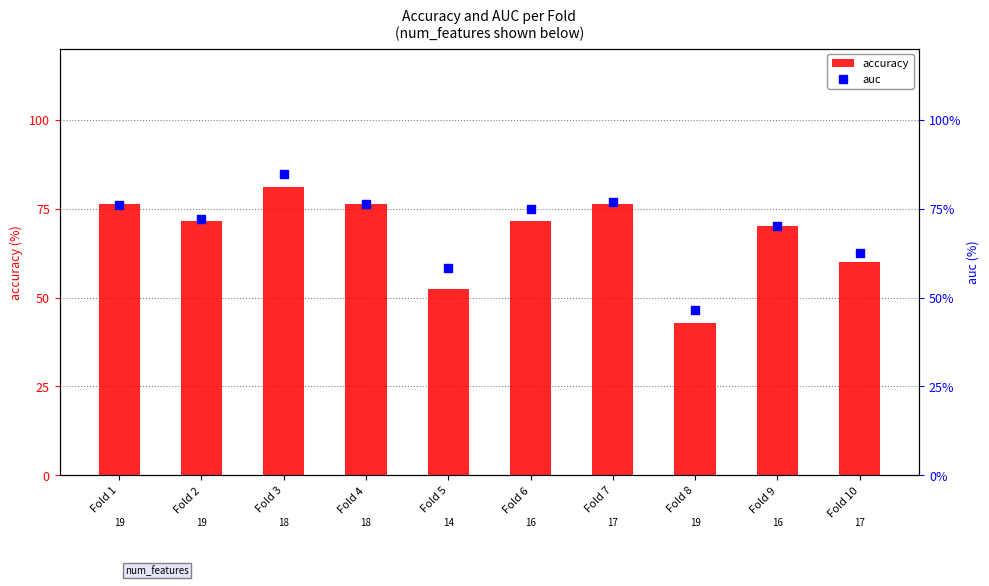

Which series contains the highest Y value?

auc